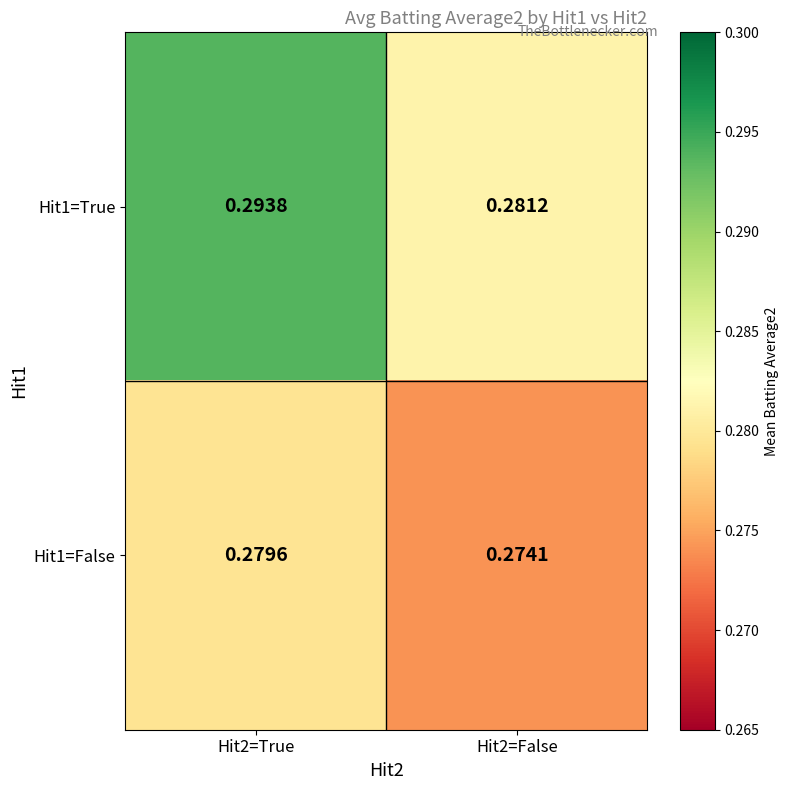

Is the value of Hit1=False at Hit2=True greater than the value of Hit1=True at Hit2=False?

No